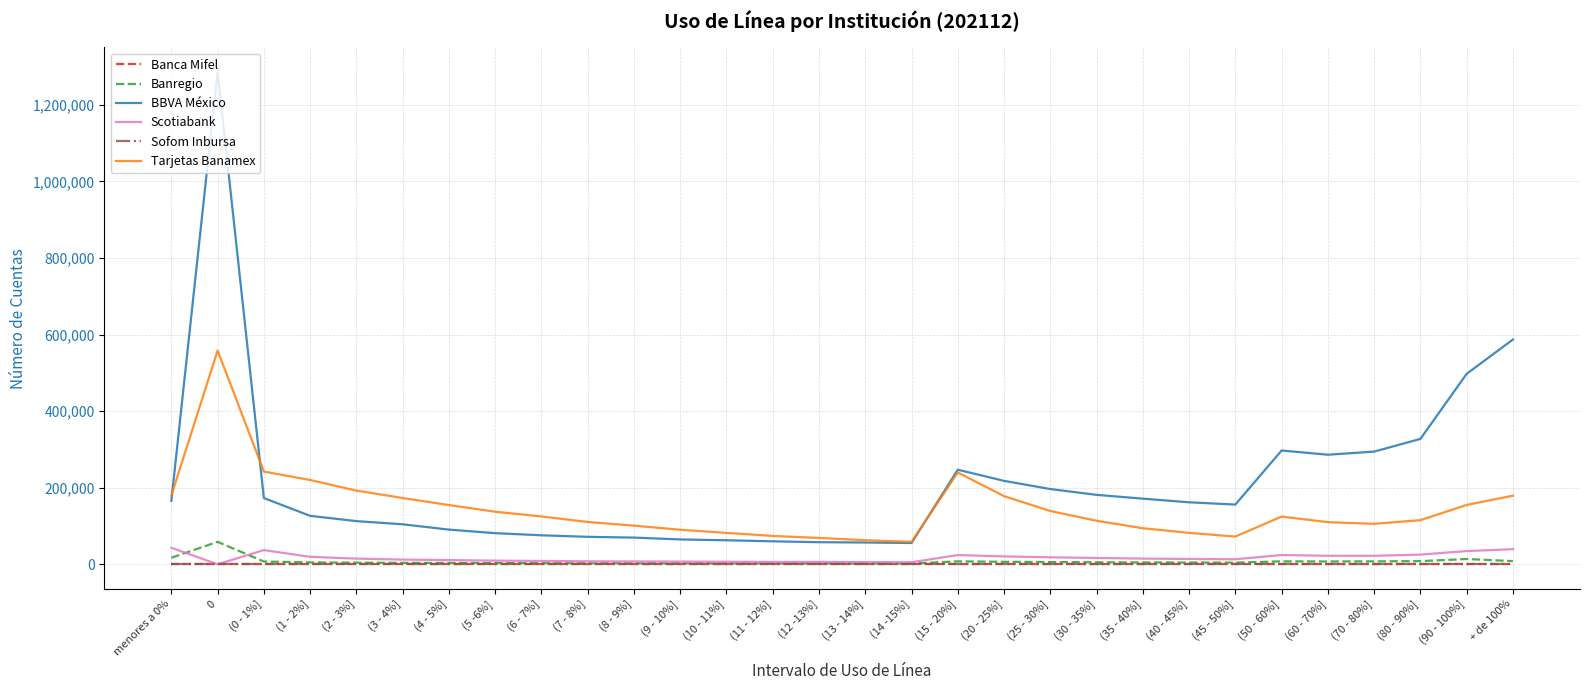

List the series in order of their peak value, lowest first.

Banca Mifel, Sofom Inbursa, Scotiabank, Banregio, Tarjetas Banamex, BBVA México